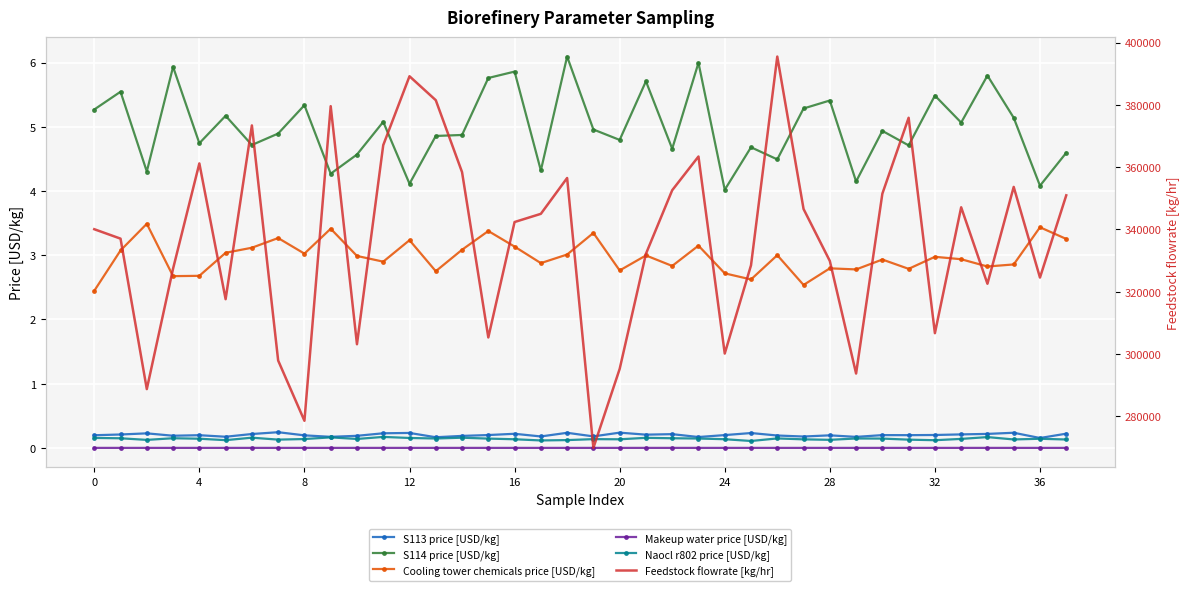

True or false: Naocl r802 price [USD/kg] and S114 price [USD/kg] intersect in this chart.

False